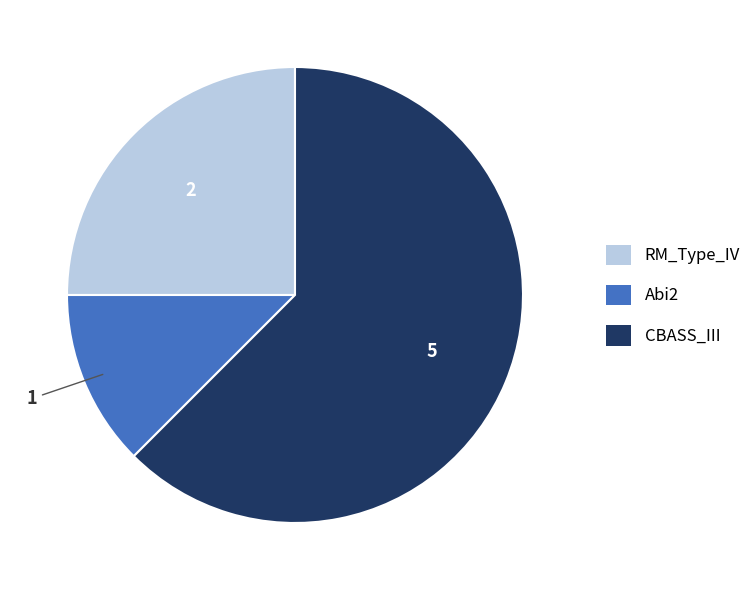

Rank the categories by value from lowest to highest.

Abi2, RM_Type_IV, CBASS_III